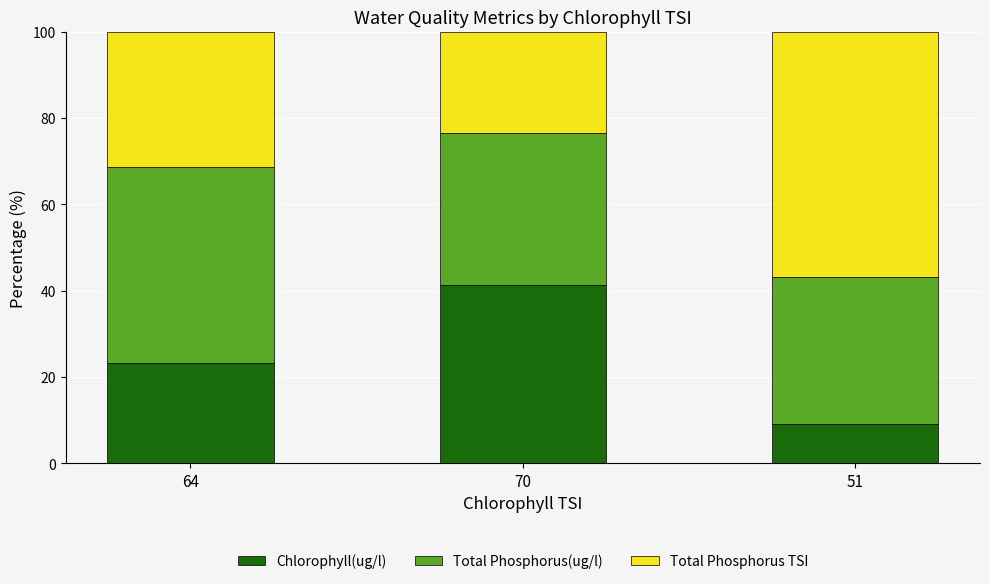

What is the total value across all series at 64?

100.0